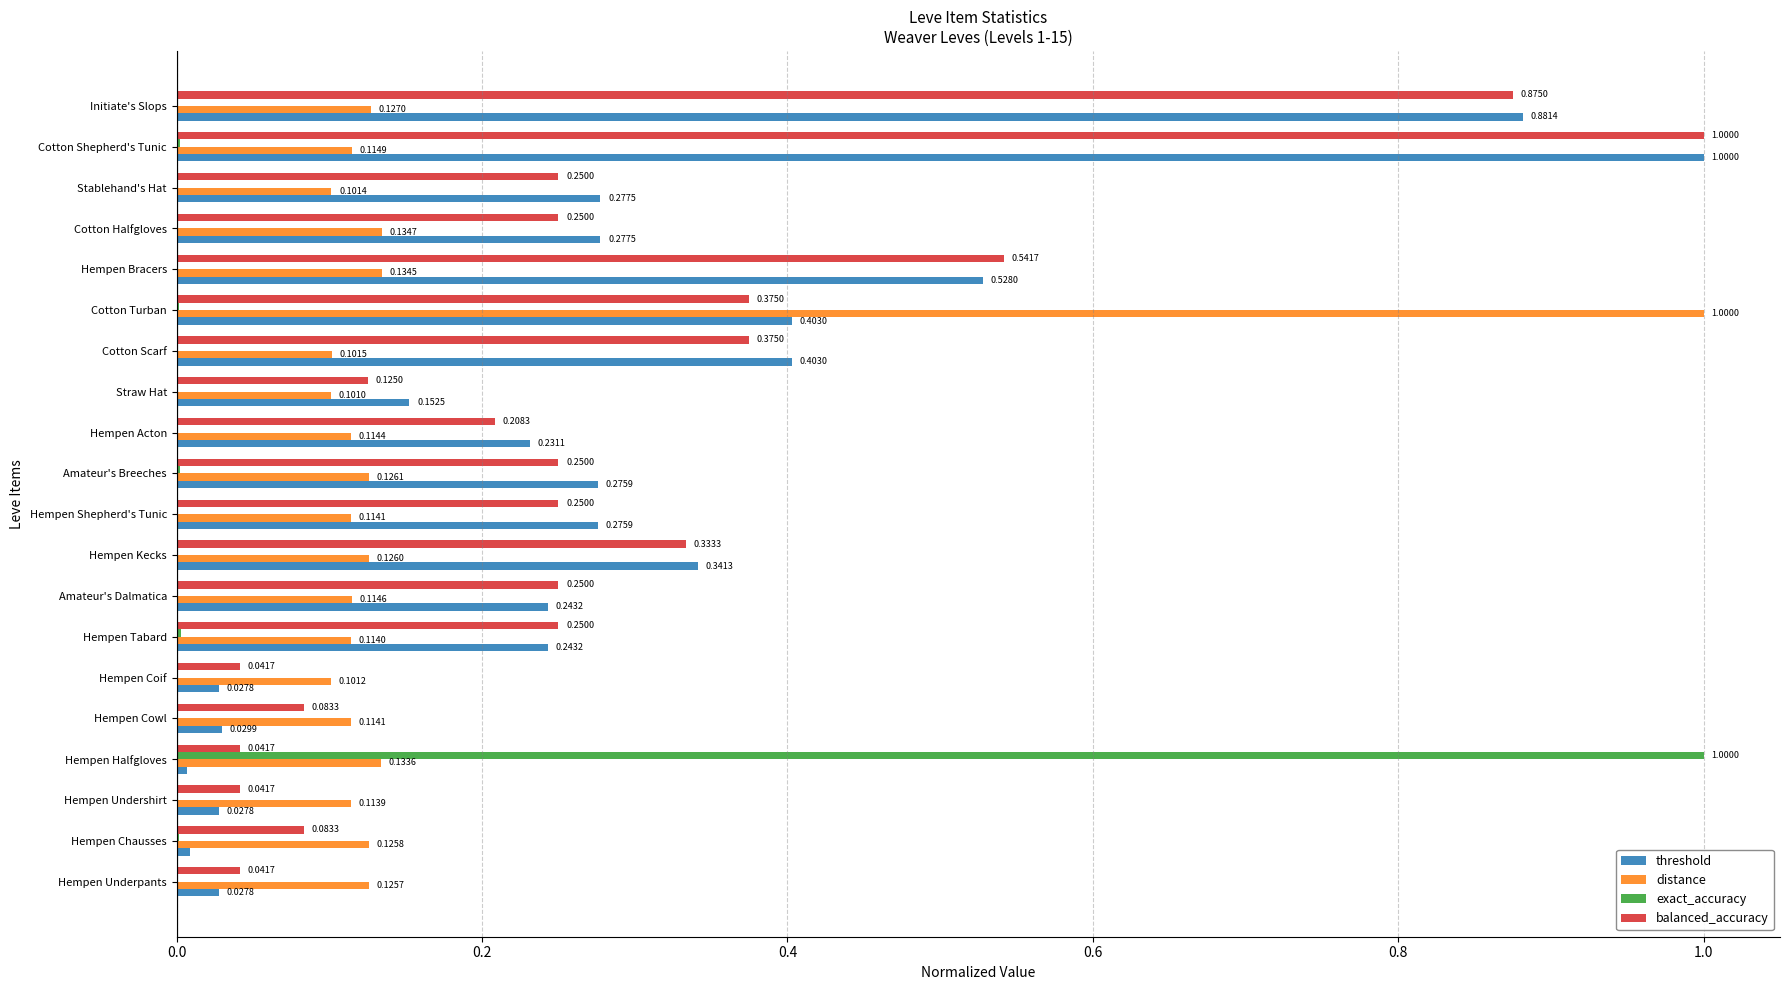

Which series has the widest spread of values?

exact_accuracy